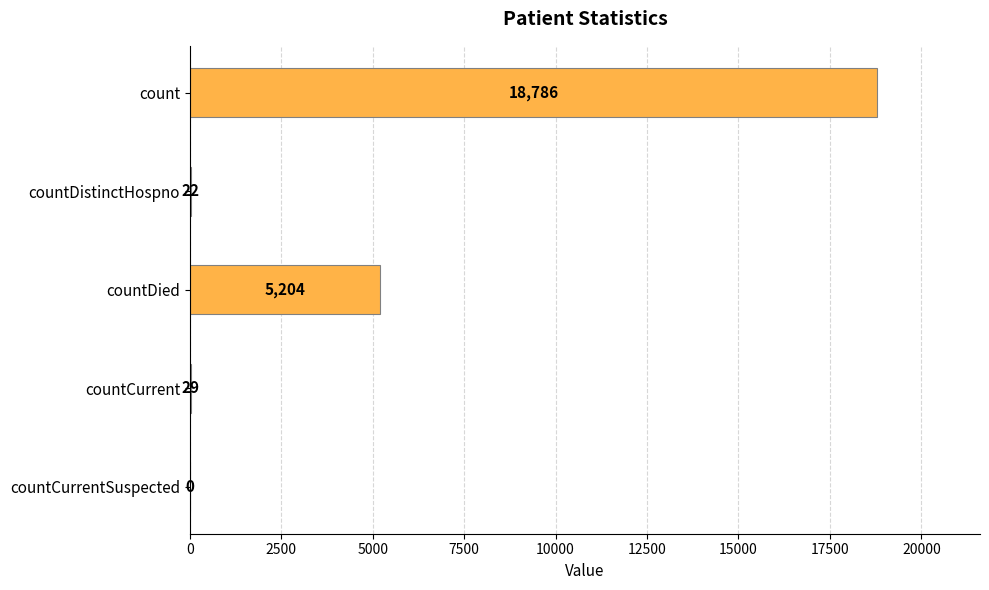

Are the bars grouped side by side (vs. stacked)?

No